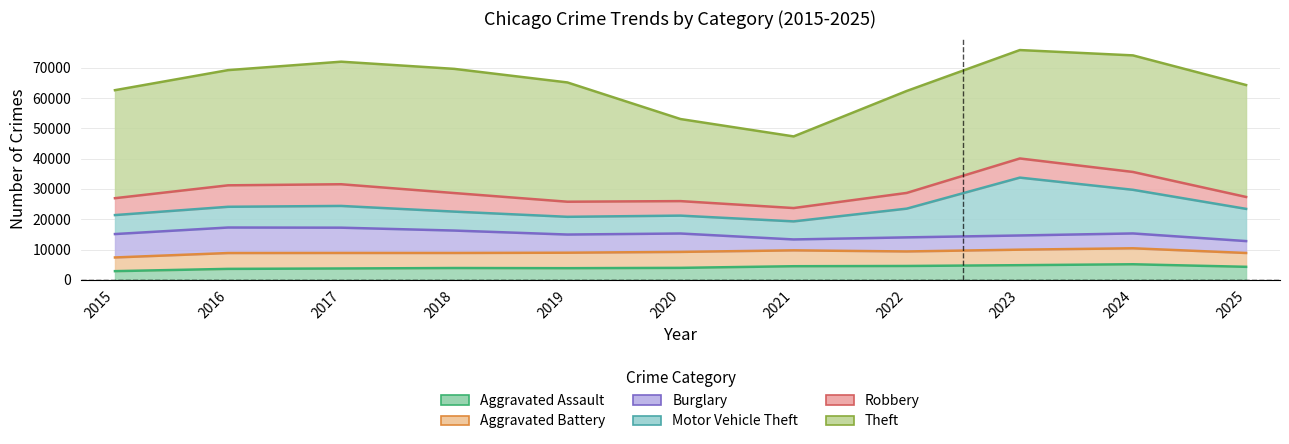

What are all the series names shown in the legend?

Aggravated Assault, Aggravated Battery, Burglary, Motor Vehicle Theft, Robbery, Theft